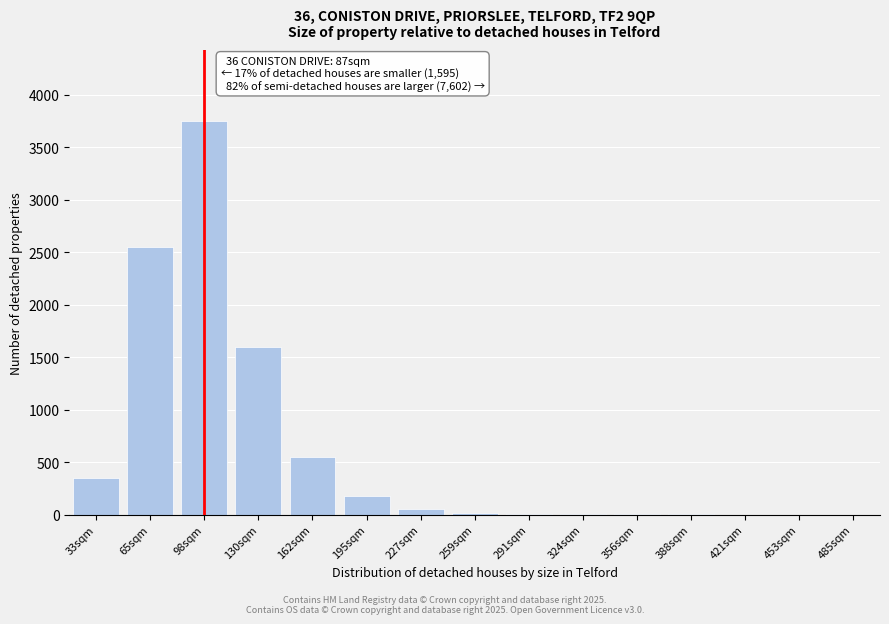

True or false: the data shows 10 at 291sqm.

True